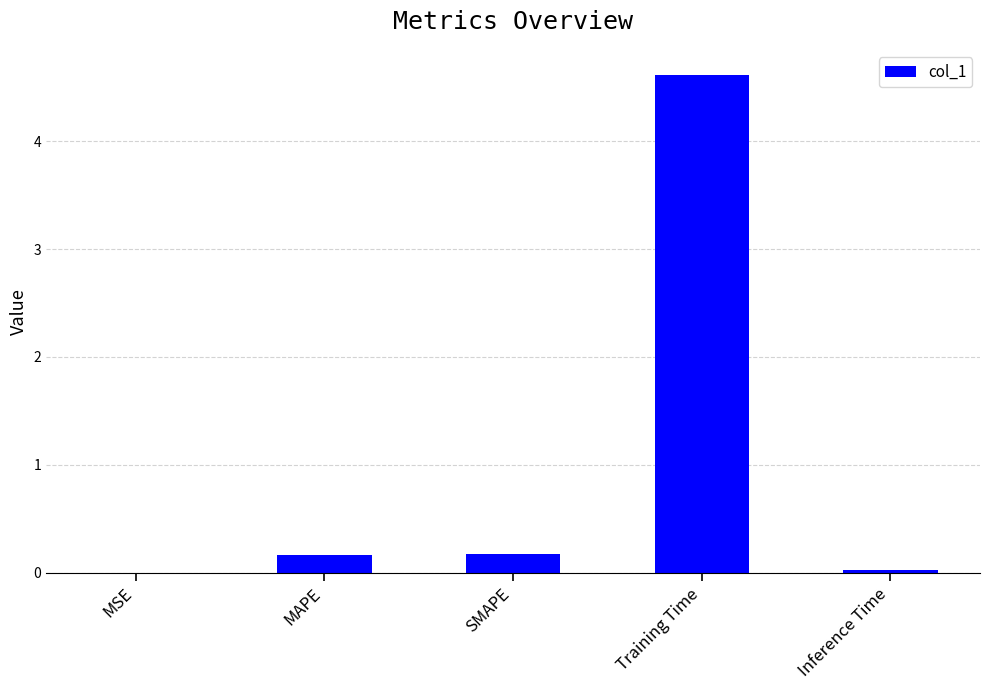

True or false: the data shows 0.2 at SMAPE.

True